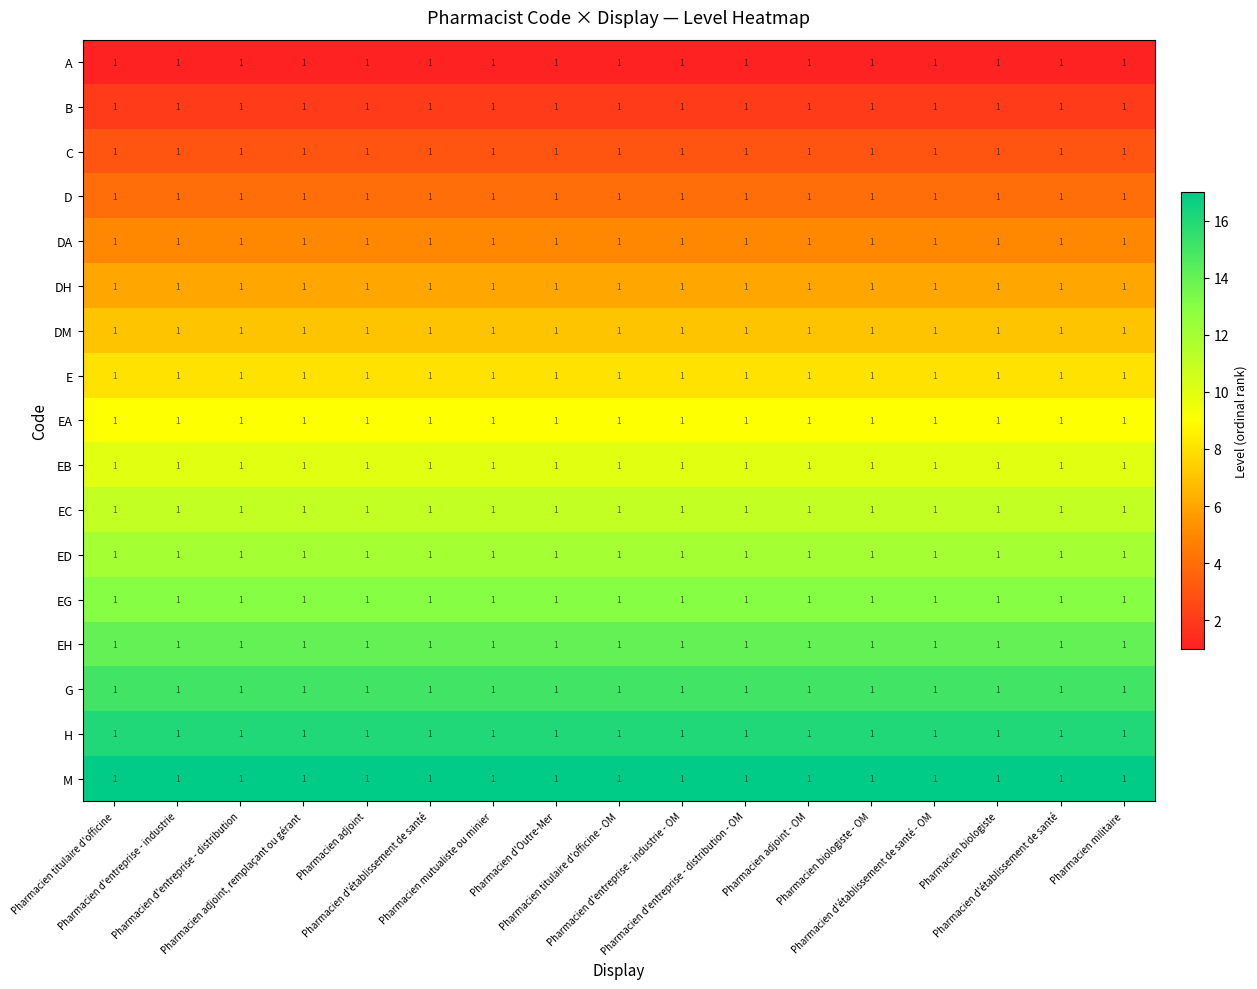

What is the average value of the EA series?

9